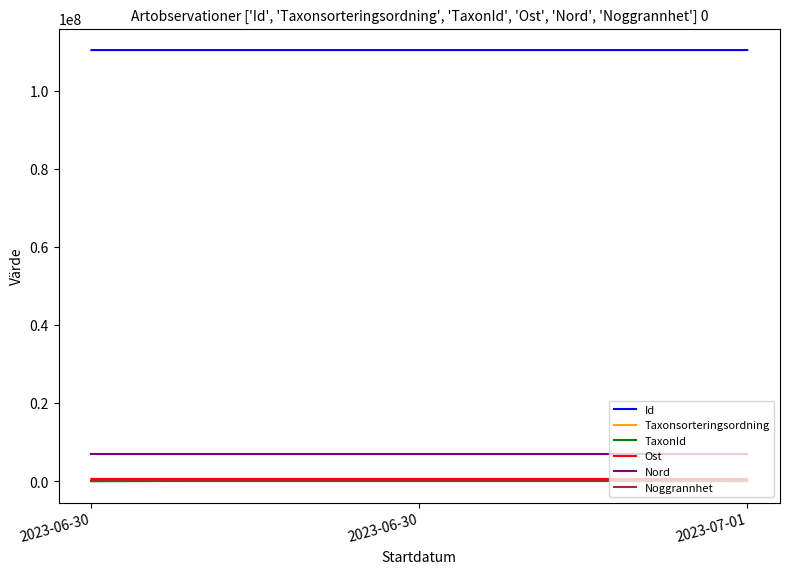

True or false: TaxonId has a value of 220787.0 at 2023-06-30.

True